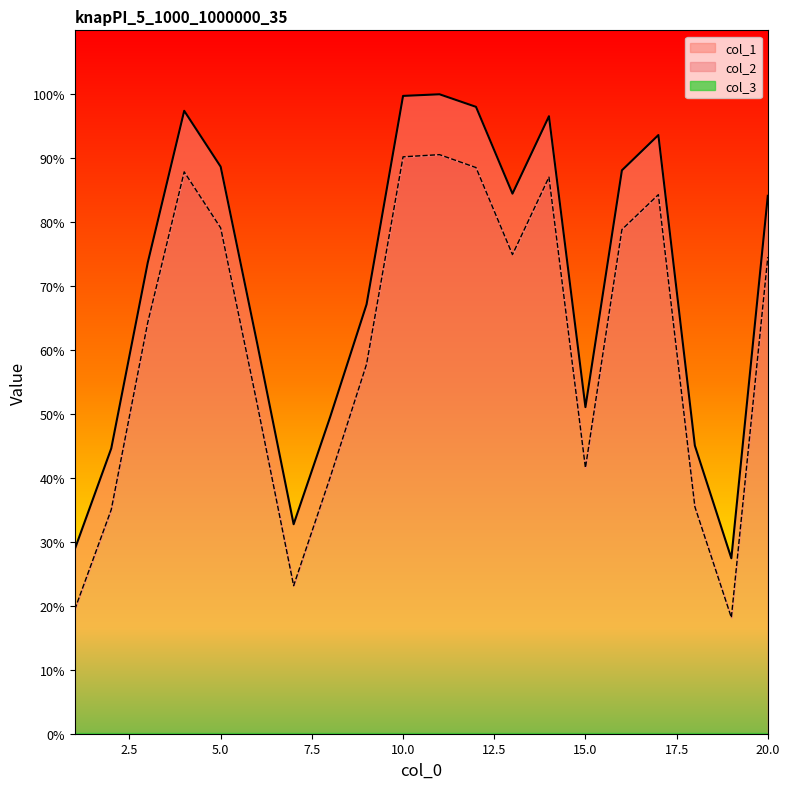

In col_1, how many points are higher than both neighbors (excluding endpoints)?

4